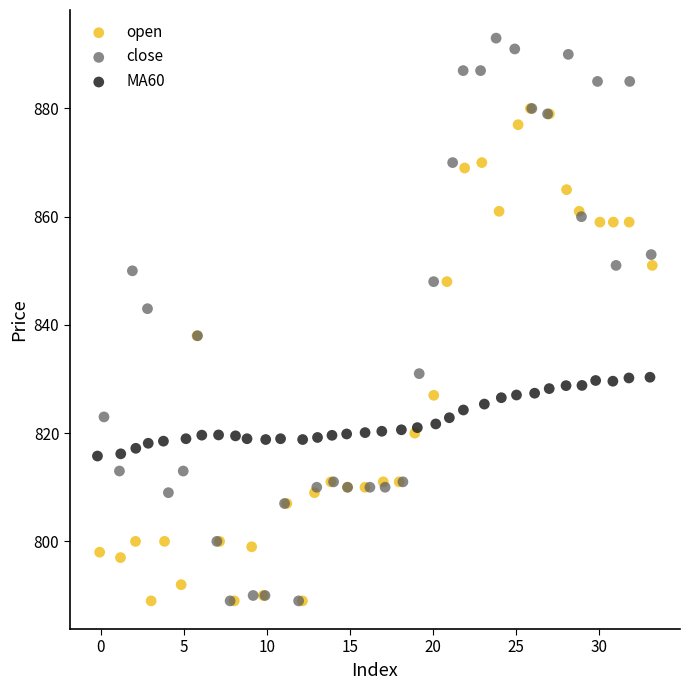

Which series has the largest Y range (max minus min)?

close